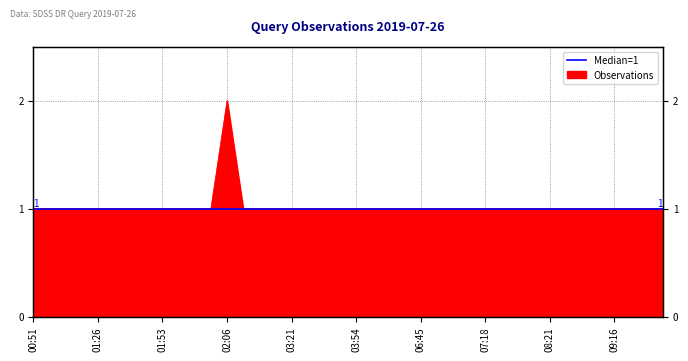

Reading left to right, extract all data points from this chart.

00:51=1	00:54=1	00:58=1	01:04=1	01:26=1	01:30=1	01:31=1	01:46=1	01:53=1	01:56=1	01:57=1	02:01=1	02:06=2	02:14=1	03:04=1	03:06=1	03:21=1	03:27=1	03:28=1	03:50=1	03:54=1	06:13=1	06:24=1	06:34=1	06:45=1	06:50=1	07:03=1	07:13=1	07:18=1	07:21=1	07:39=1	08:00=1	08:21=1	08:23=1	08:34=1	08:58=1	09:16=1	09:19=1	09:45=1	10:16=1